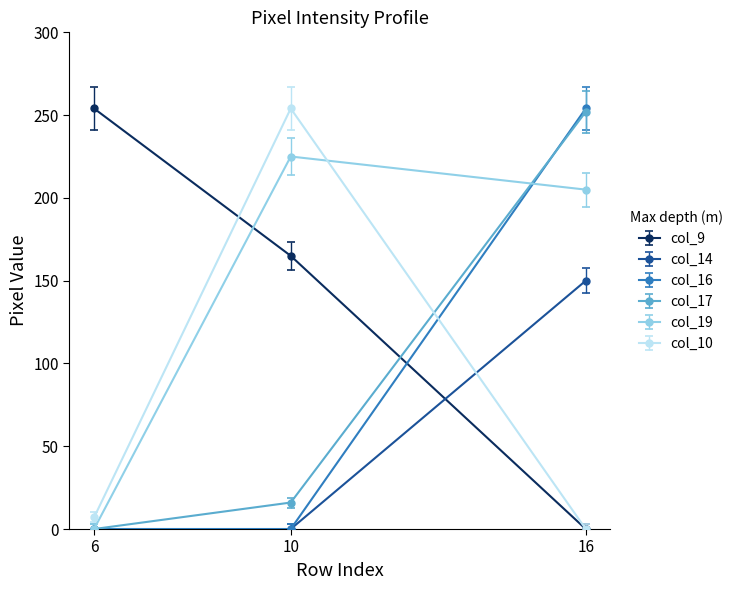

How many lines are shown in the chart?

6